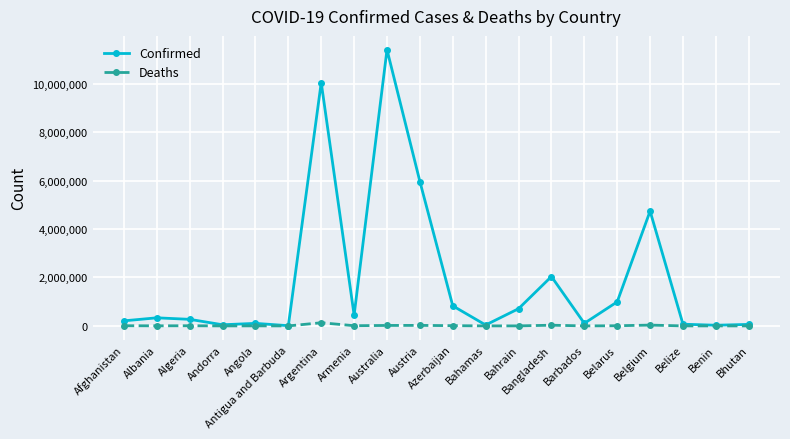

Does the chart display data point markers on the line(s)?

Yes